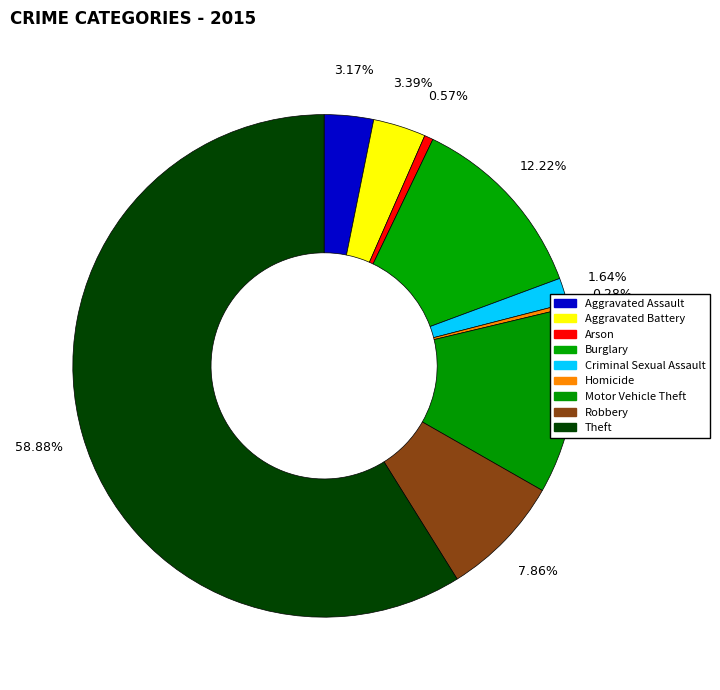

How many slices are in this pie chart?

9